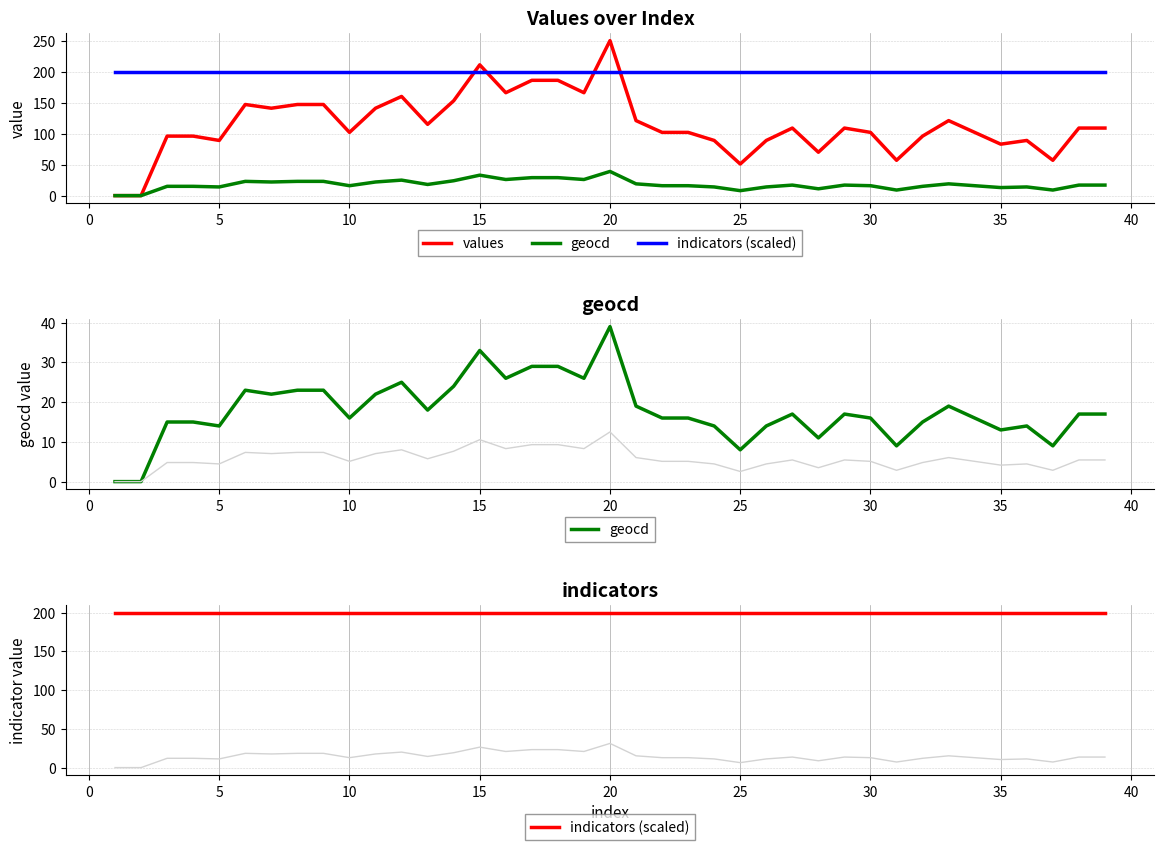

List the series in order of their overall mean, lowest first.

geocd, values, indicators (scaled)